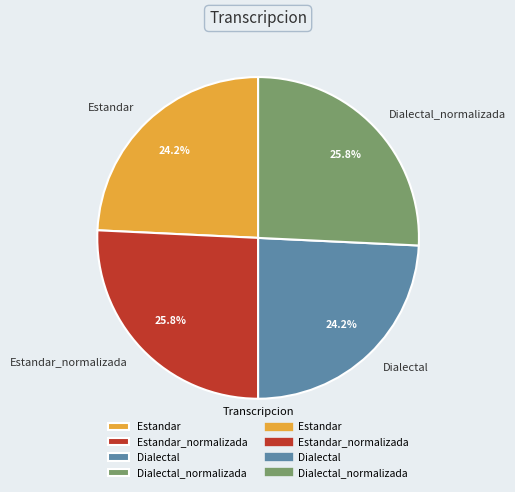

Approximately how many times larger is the value at Dialectal compared to Estandar_normalizada?

0.9